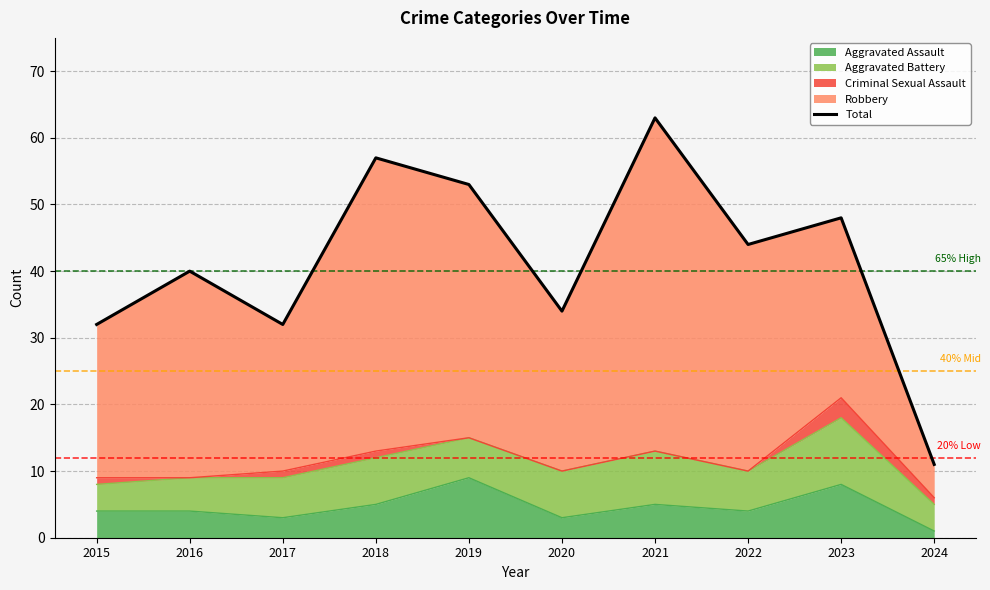

Reading left to right, what are all the values shown in this chart?

2015=32	2016=40	2017=32	2018=57	2019=53	2020=34	2021=63	2022=44	2023=48	2024=11